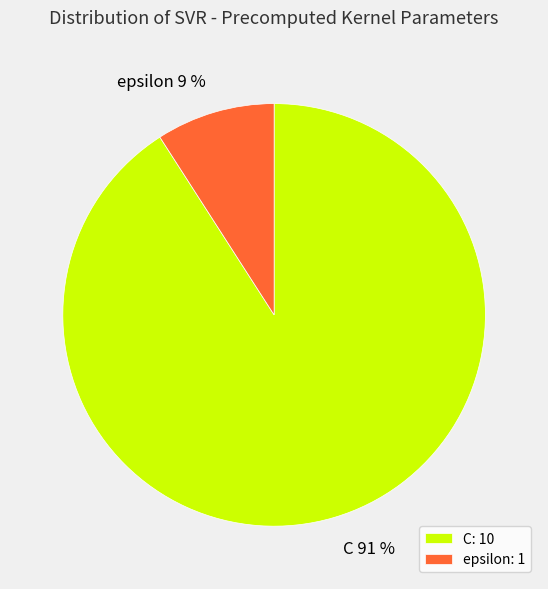

What is the majority slice?

C